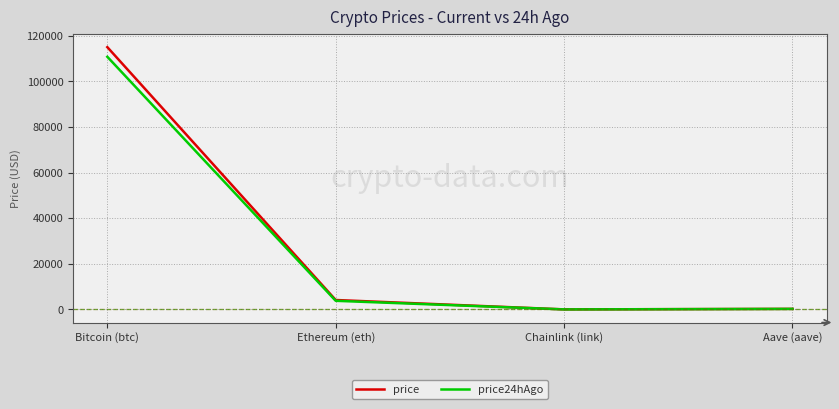

True or false: price has a value of 115039.0 at Bitcoin (btc).

True